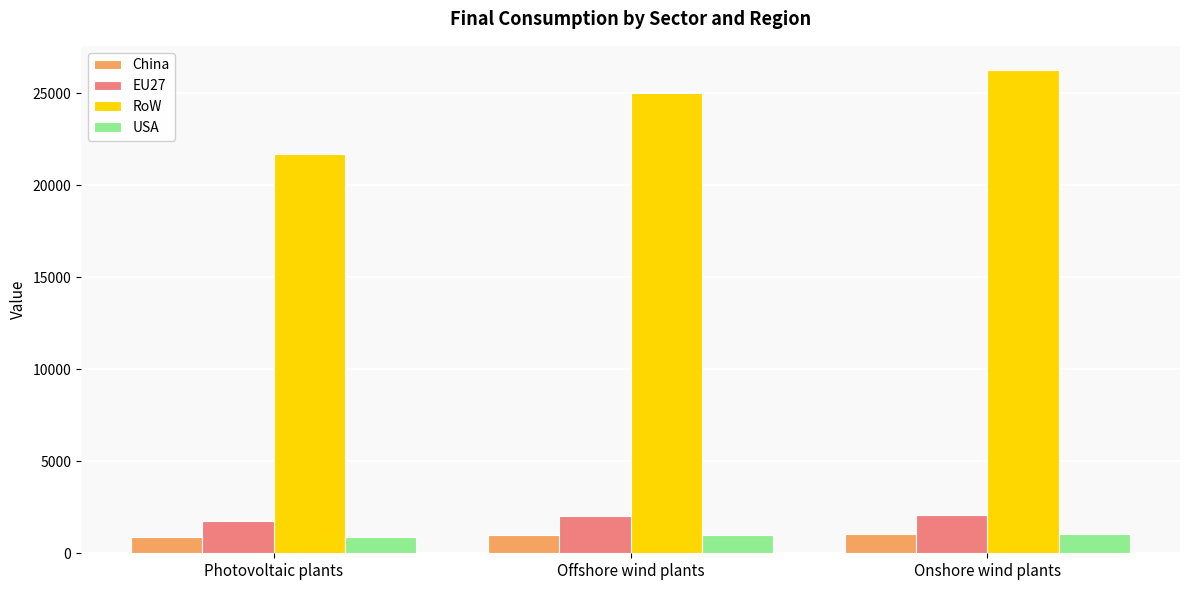

What is the total value across all series at Photovoltaic plants?

25178.6